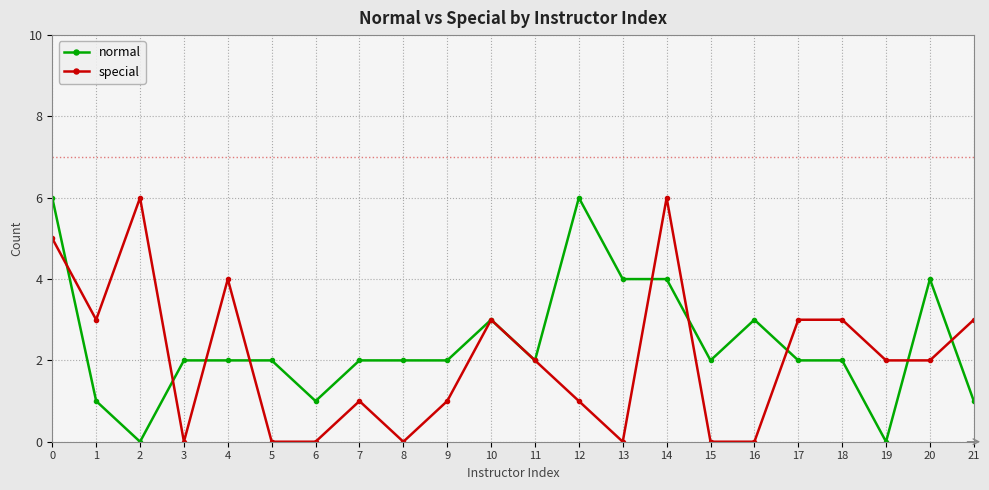

Between which two adjacent categories do special and normal first intersect?

0 and 1